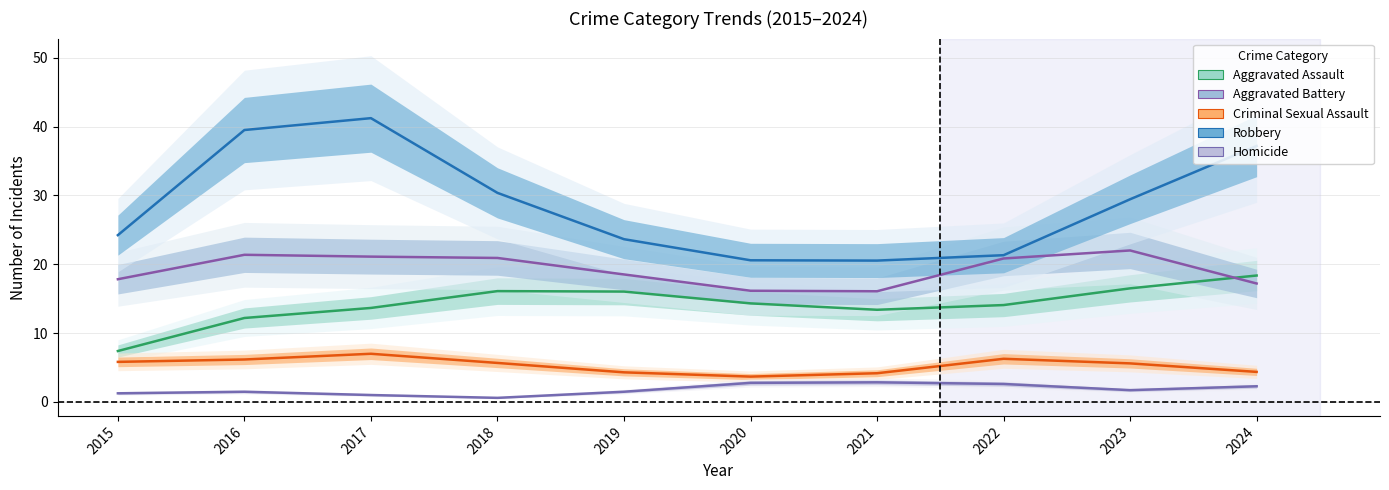

What value does the Aggravated Assault series have at 2021?

13.4